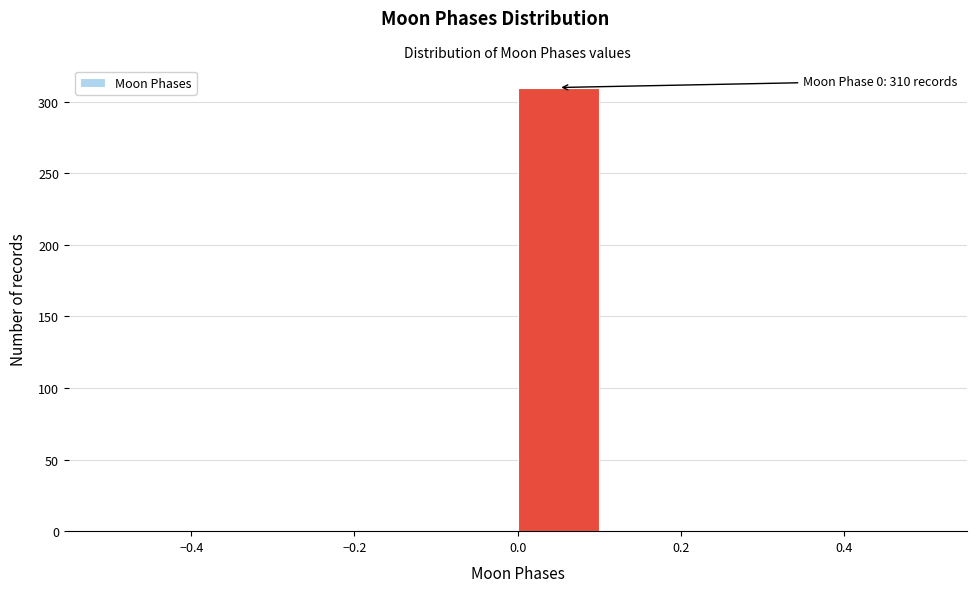

Which range on the x-axis has the tallest bar?

0.0 to 0.1